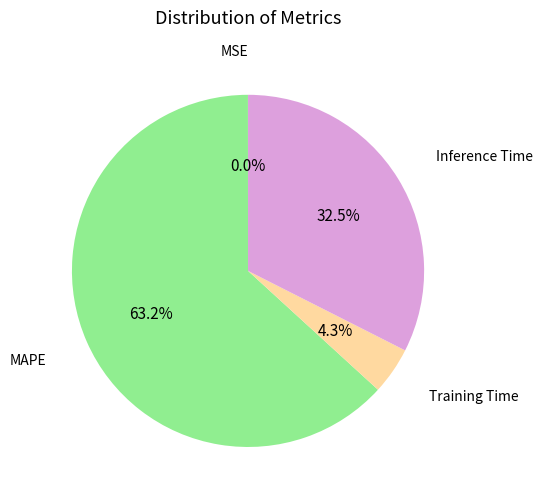

Is there any slice that represents more than half of the pie?

Yes